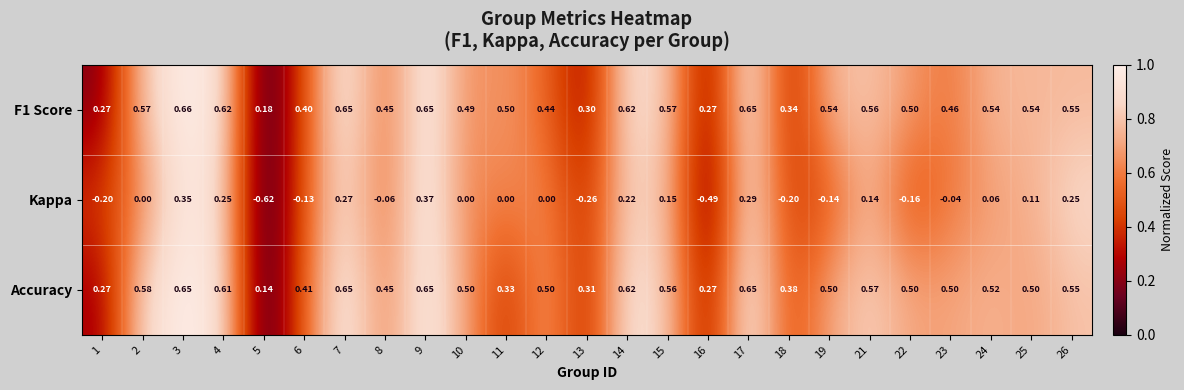

Which series has the widest spread of values?

Kappa